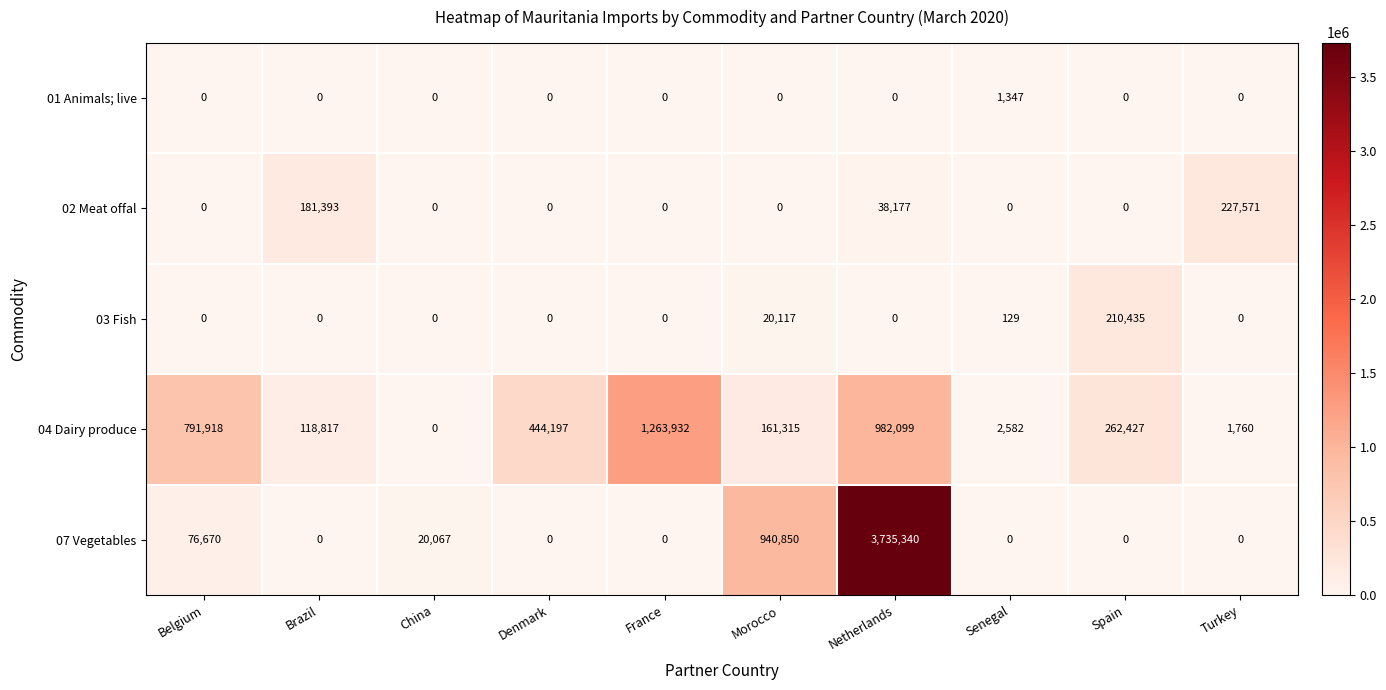

Which series has the widest spread of values?

07 Vegetables